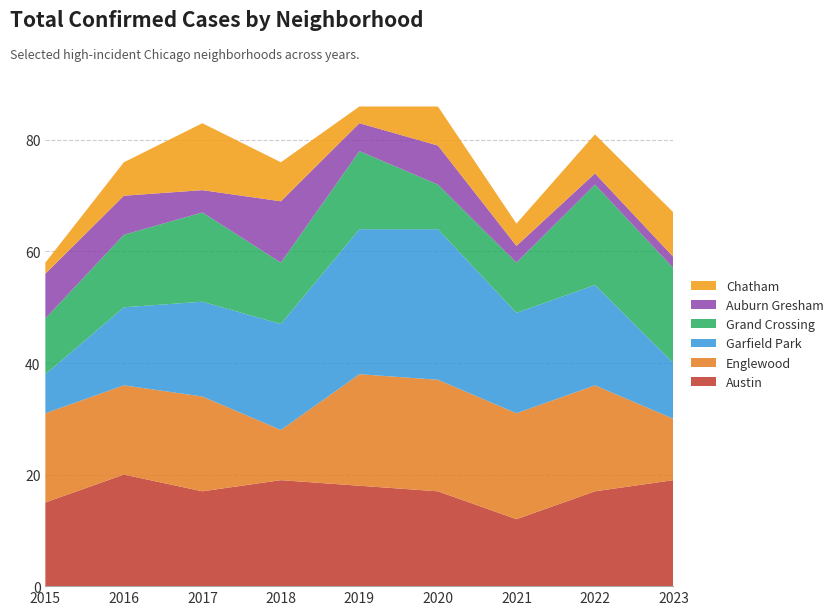

Reading left to right, extract all data points from this chart.

Austin: 15	20	17	19	18	17	12	17	19
Englewood: 16	16	17	9	20	20	19	19	11
Garfield Park: 7	14	17	19	26	27	18	18	10
Grand Crossing: 10	13	16	11	14	8	9	18	17
Auburn Gresham: 8	7	4	11	5	7	3	2	2
Chatham: 2	6	12	7	3	7	4	7	8